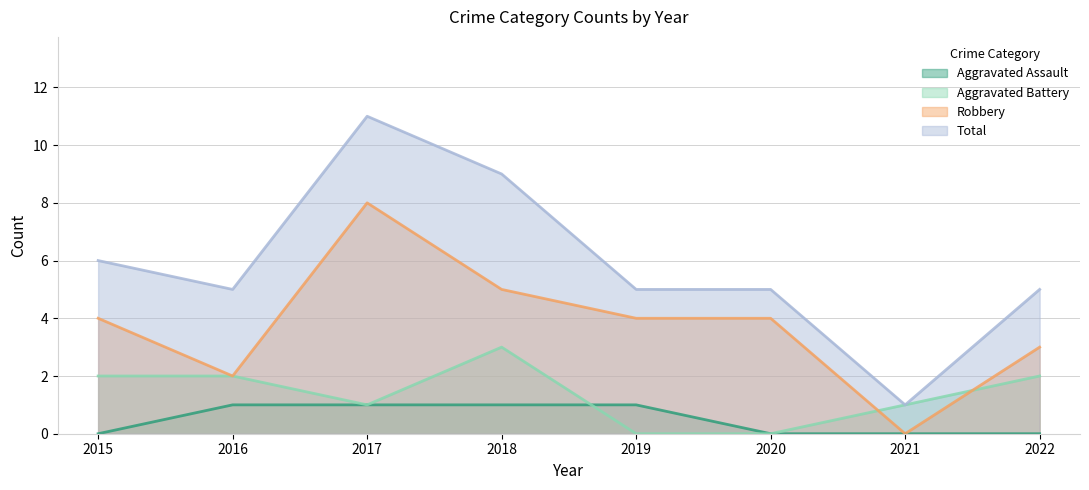

What is the difference between the second highest and minimum values in the Aggravated Battery series?

2